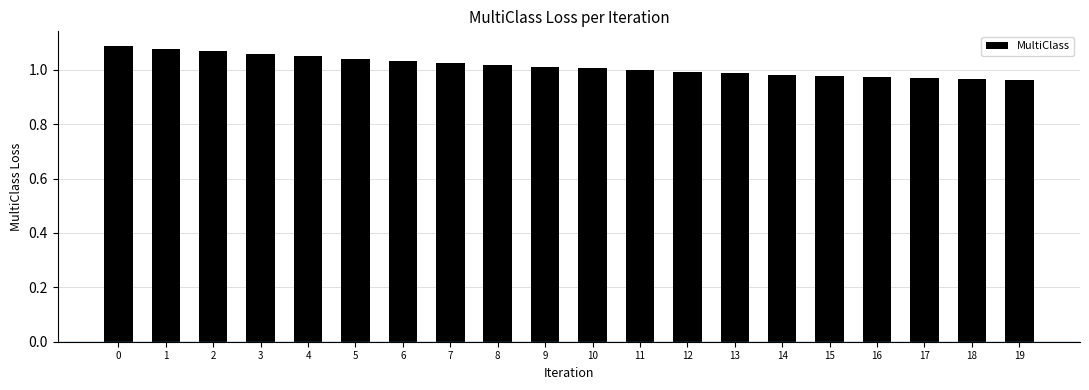

What is the sum of all values?

20.3